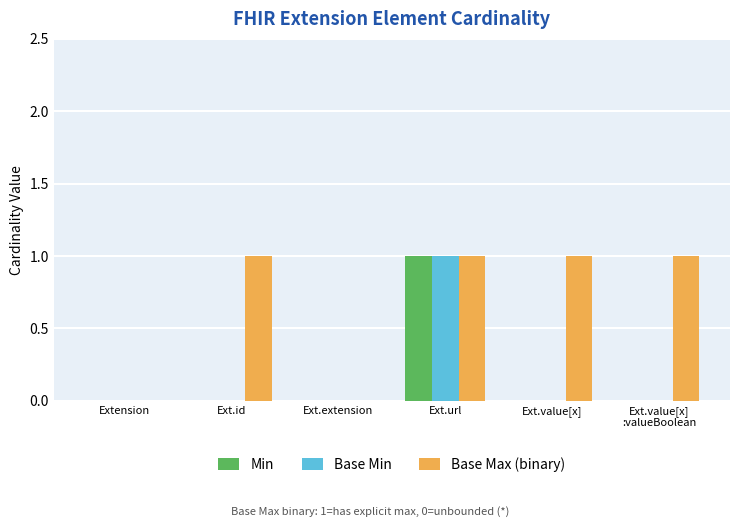

Does the chart contain stacked bars?

No